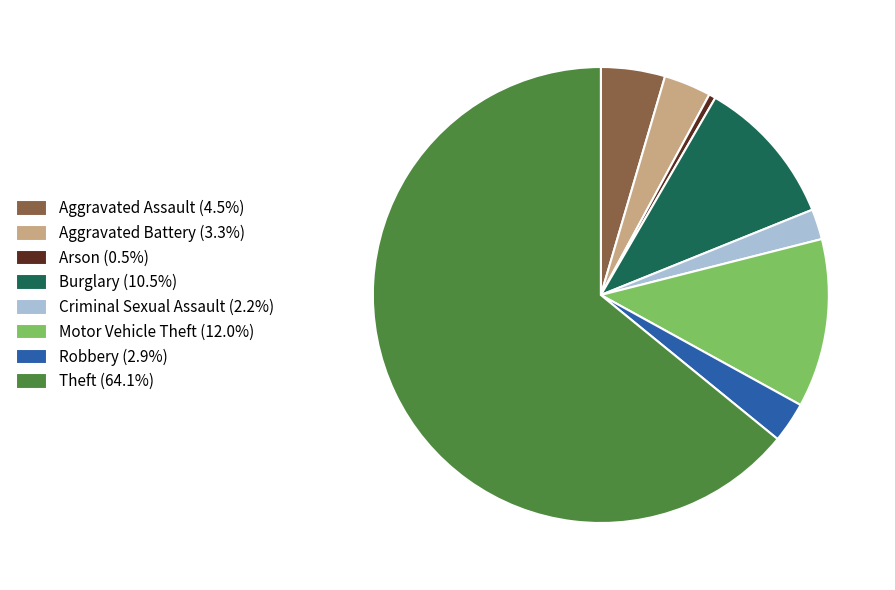

Approximately how many times larger is the value at Burglary compared to Motor Vehicle Theft?

0.9